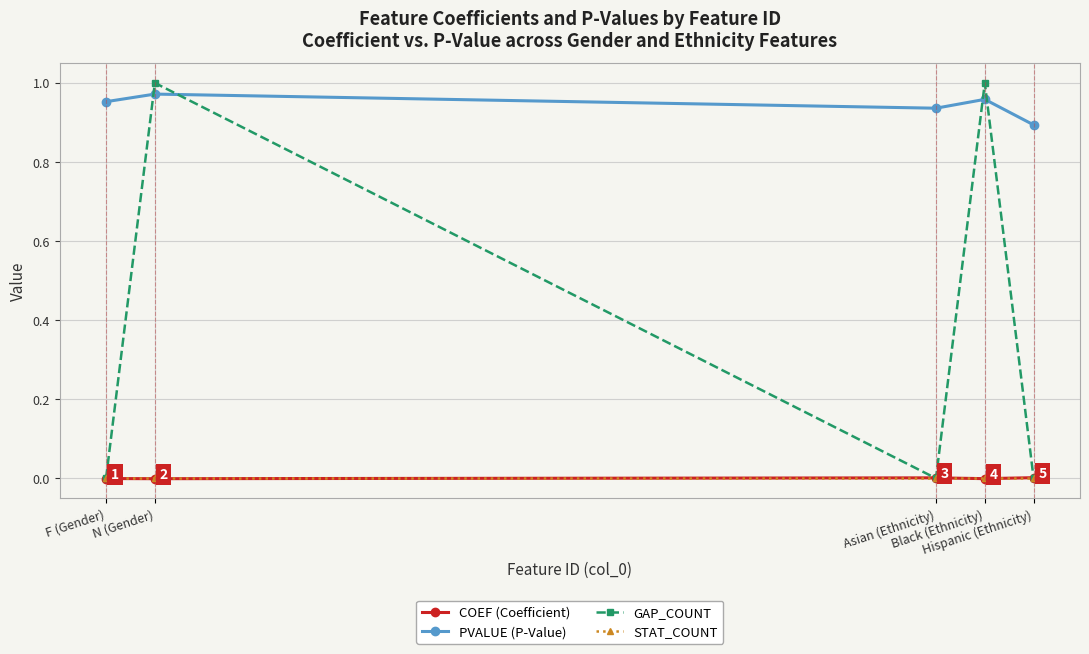

At how many categories does at least one series exceed 0?

5